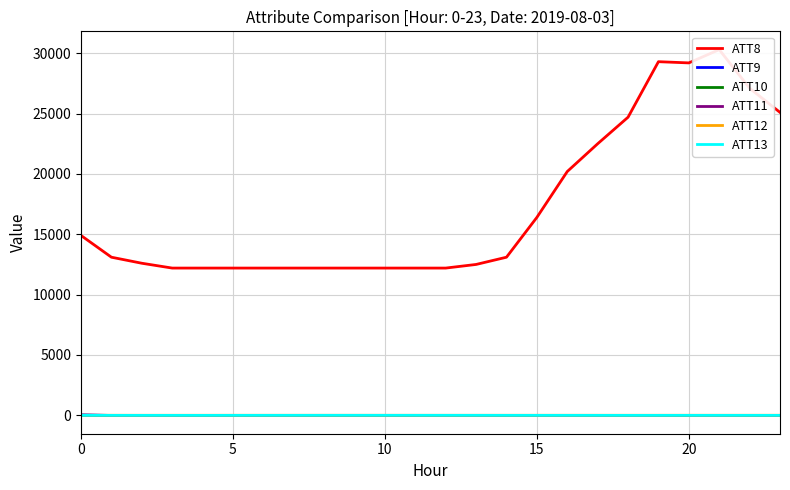

The ATT12 series shows 0.7 at 12. True or false?

False